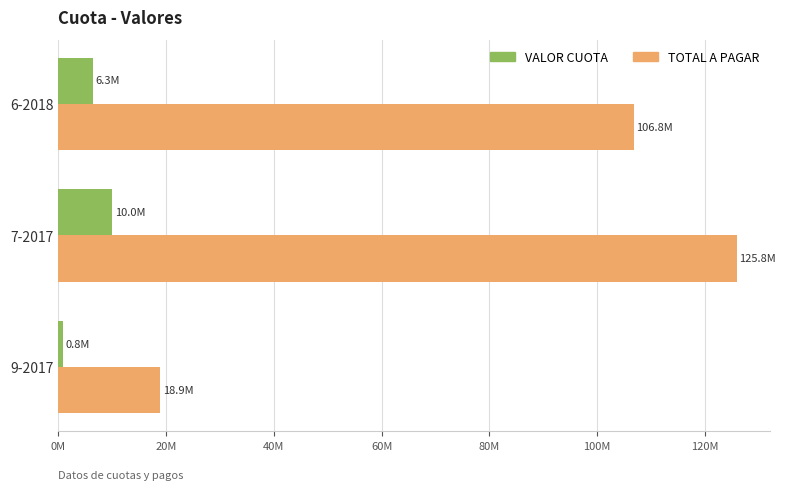

List the labels in order of TOTAL A PAGAR value, largest first.

7-2017, 6-2018, 9-2017